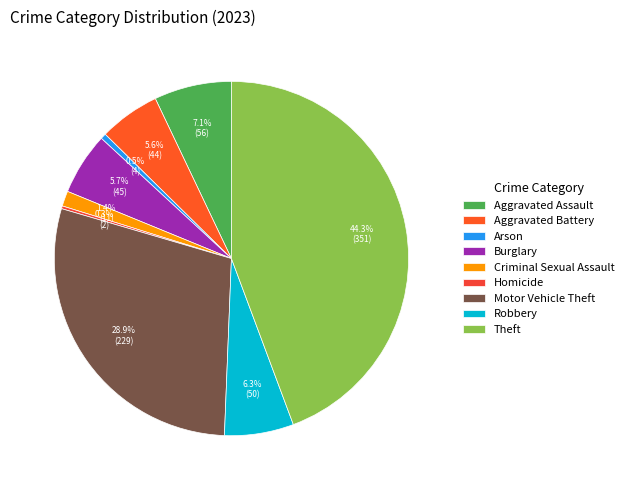

To the nearest percent, what is the difference between the Motor Vehicle Theft and Burglary slice percentages?

23%